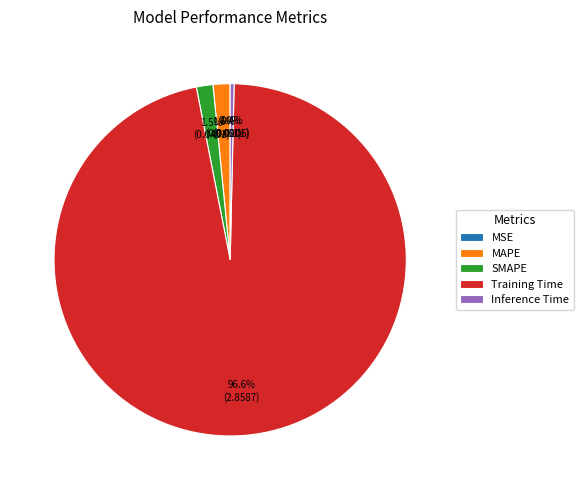

Between Training Time and SMAPE, which is larger?

Training Time